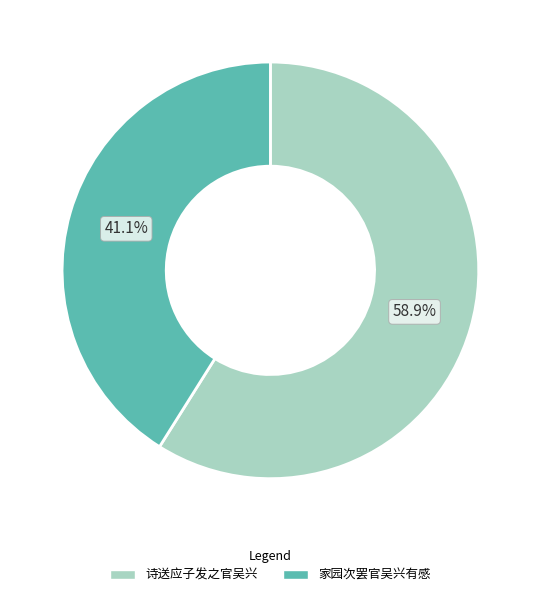

What percentage is the 诗送应子发之官吴兴 slice, to the nearest percent?

59%